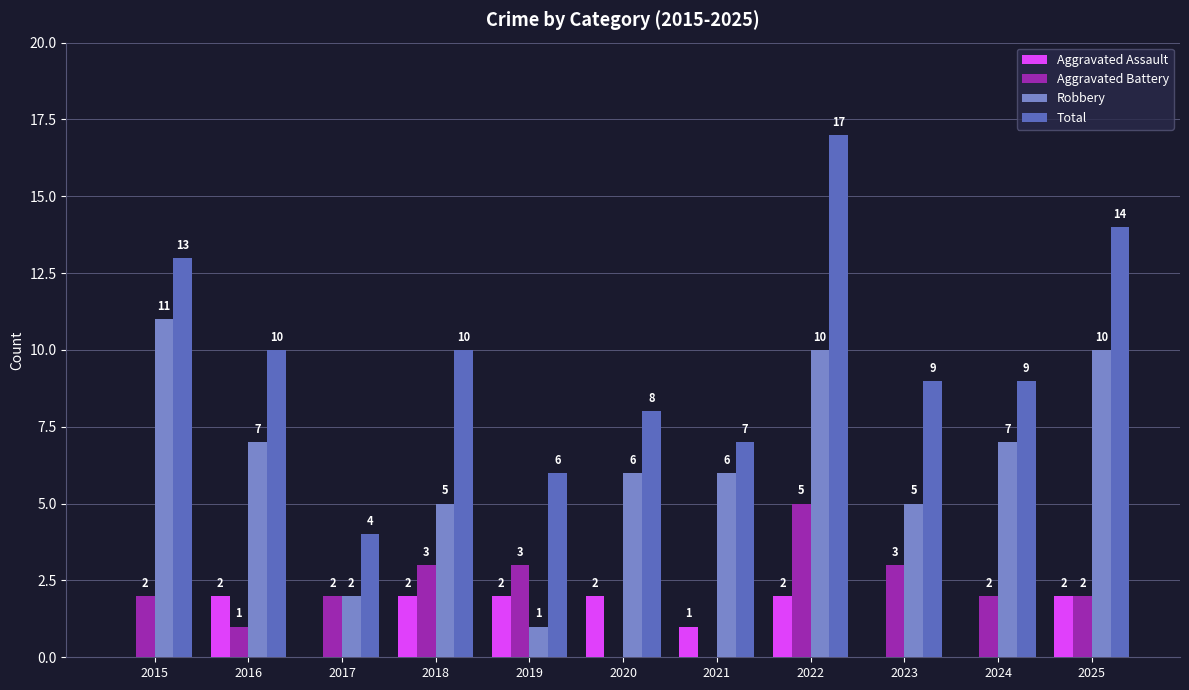

What is the highest value of the Aggravated Battery series?

5